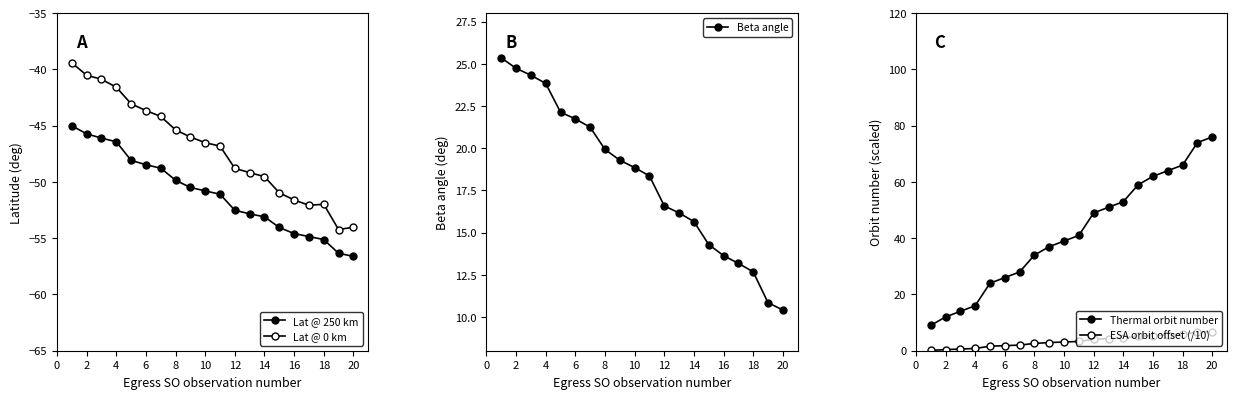

True or false: Lat @ 0 km and Thermal orbit number cross at least once.

False